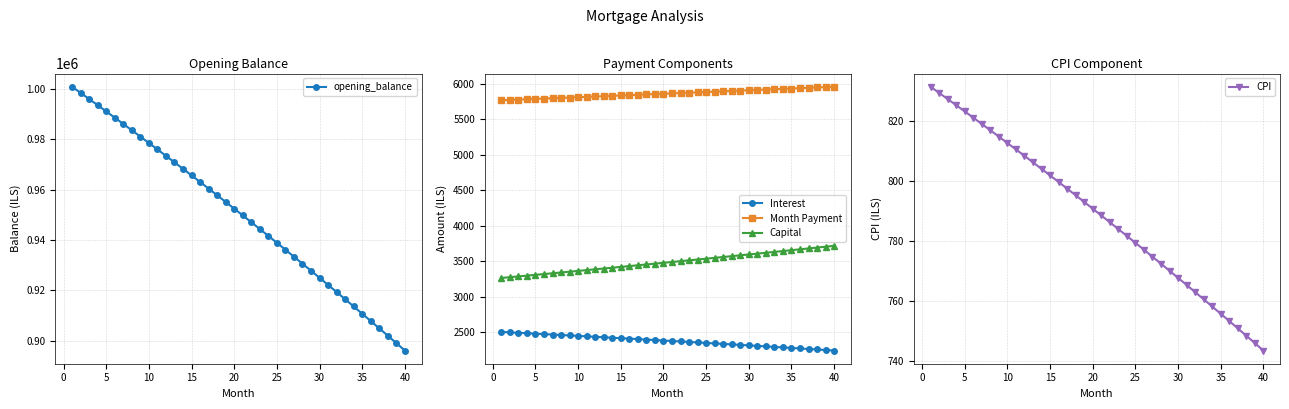

True or false: Month Payment and opening_balance intersect in this chart.

False